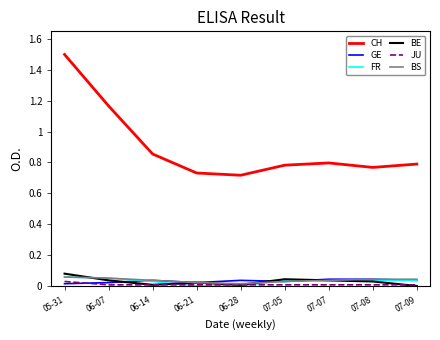

Is it true that GE equals 0.0 at 07-07?

True